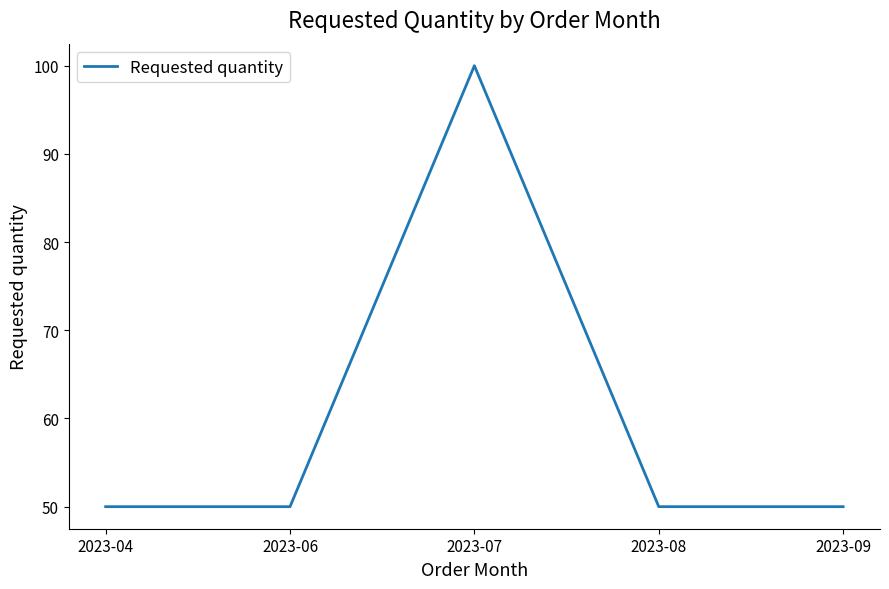

What value does the data have at 2023-06, to the nearest 5?

50